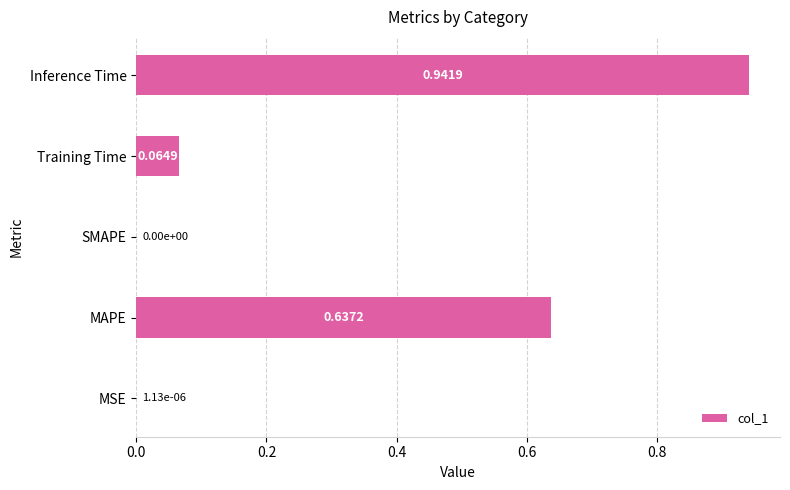

Which category has the highest value across all series?

Inference Time